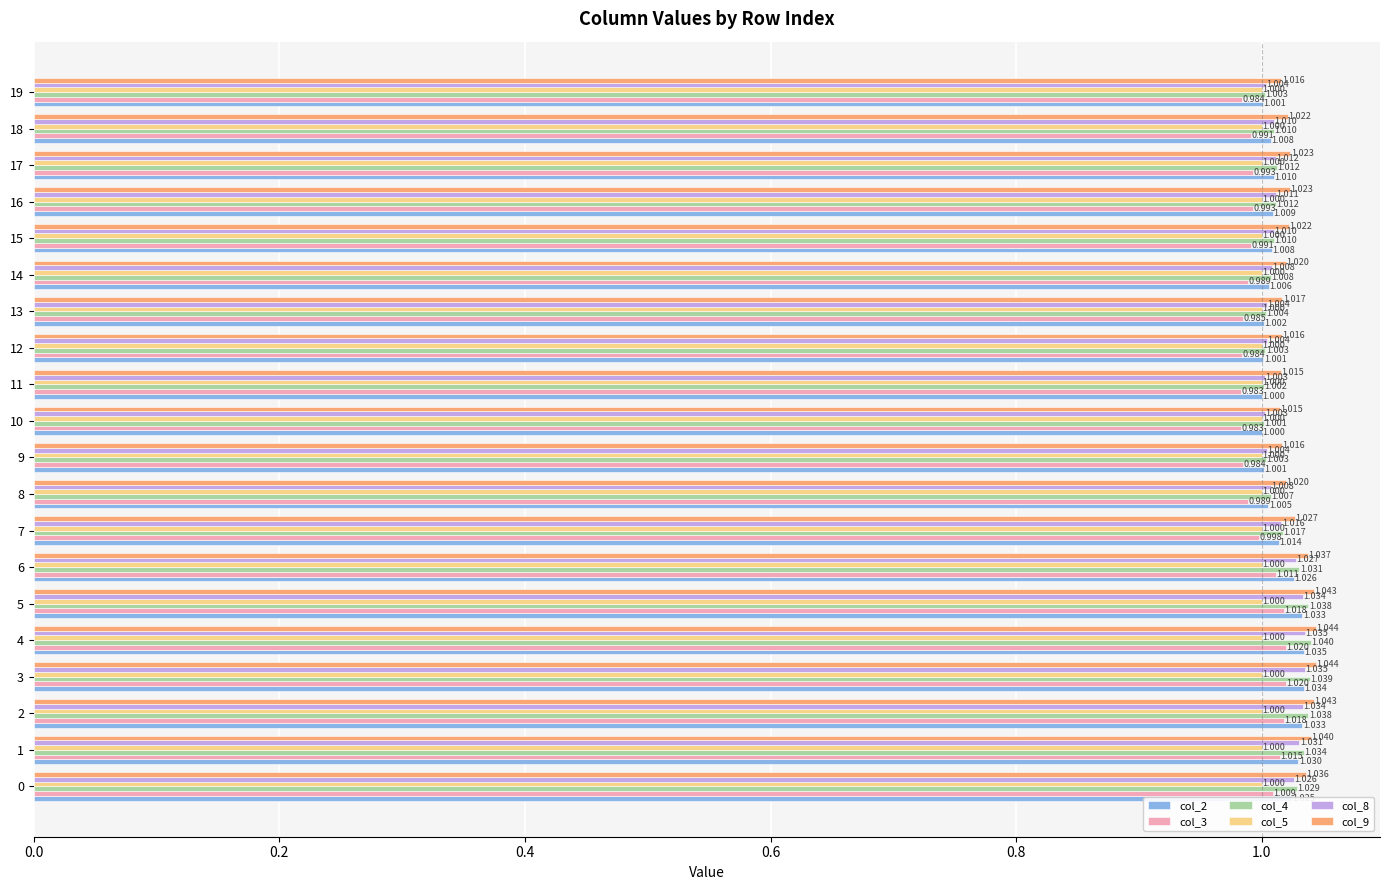

What are all the series names shown in the legend?

col_2, col_3, col_4, col_5, col_8, col_9